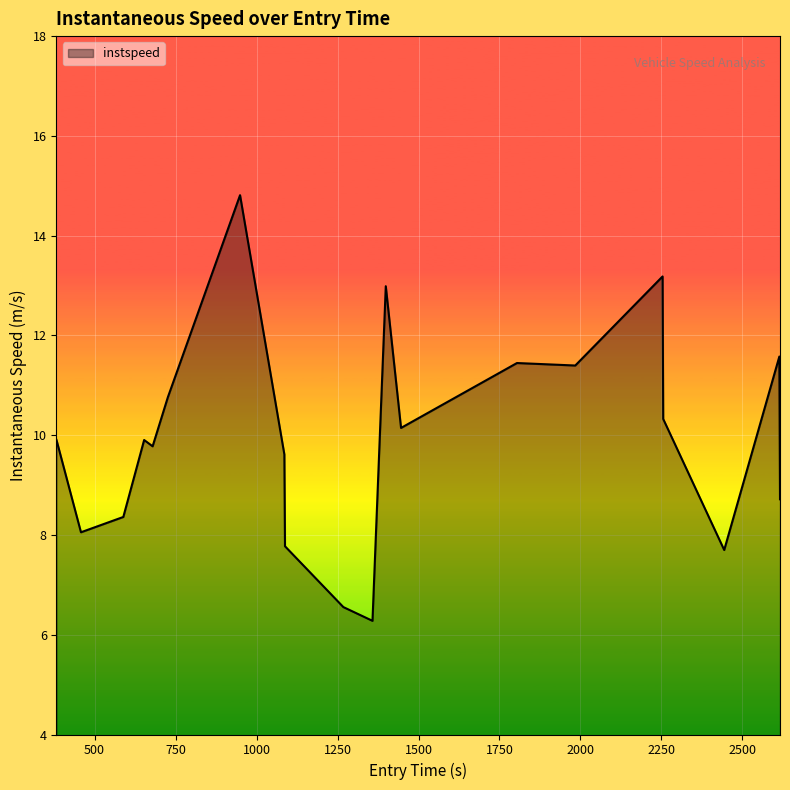

Reading left to right, list all the values displayed in this chart.

9.9	8.1	8.4	9.9	9.8	10.8	14.8	9.6	7.8	6.6	6.3	13.0	10.1	11.4	11.4	13.2	10.3	7.7	11.6	8.7